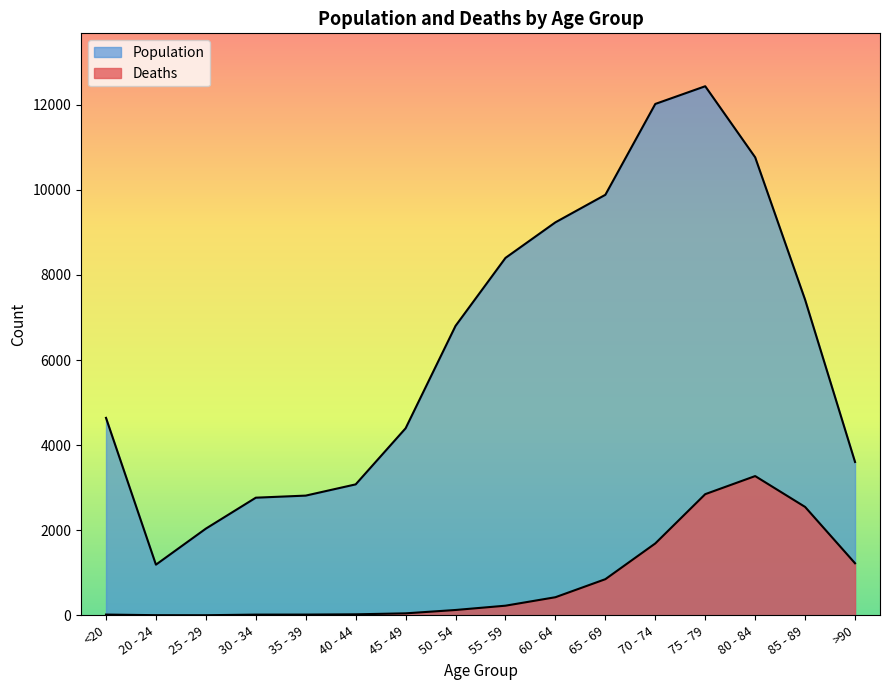

Does the chart display data point markers on the line(s)?

No